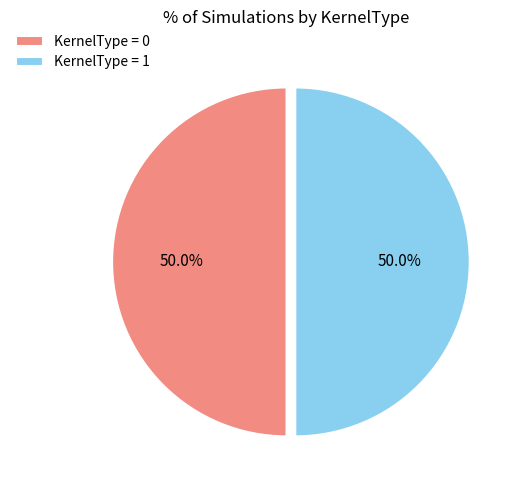

What is the ratio of the value at KernelType = 0 to the value at KernelType = 1?

1.0